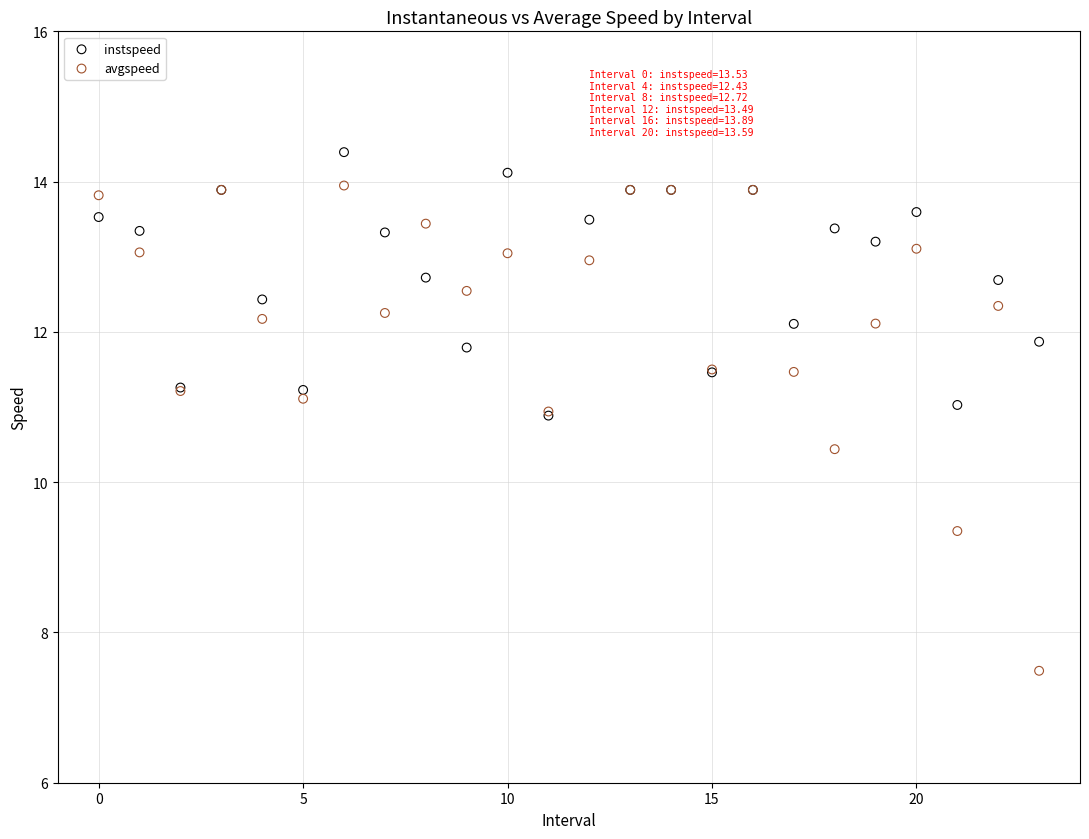

Across all series, what Y value is closest to 10?

10.4